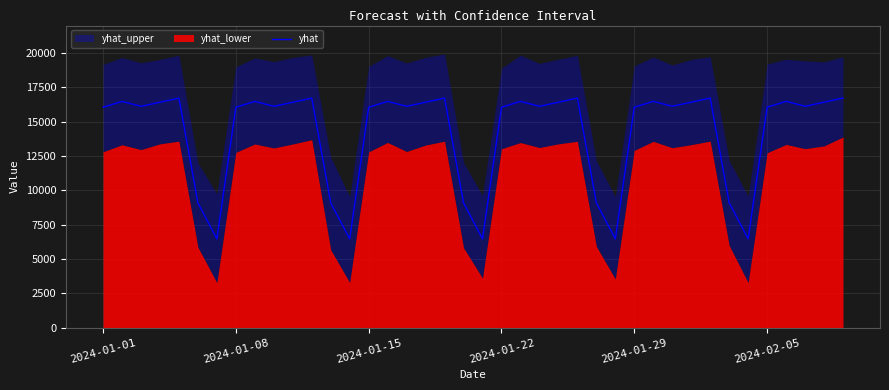

Reading left to right, what are all the values shown in this chart?

16046.9	16473.9	16116.7	16410.4	16718.4	9086.0	6458.5	16048.0	16475.0	16117.8	16411.5	16719.5	9087.1	6459.6	16049.1	16476.1	16118.8	16412.6	16720.6	9088.2	6460.7	16050.2	16477.2	16119.9	16413.7	16721.6	9089.3	6461.7	16051.3	16478.3	16121.0	16414.8	16722.7	9090.4	6462.8	16052.4	16479.4	16122.1	16415.9	16723.8